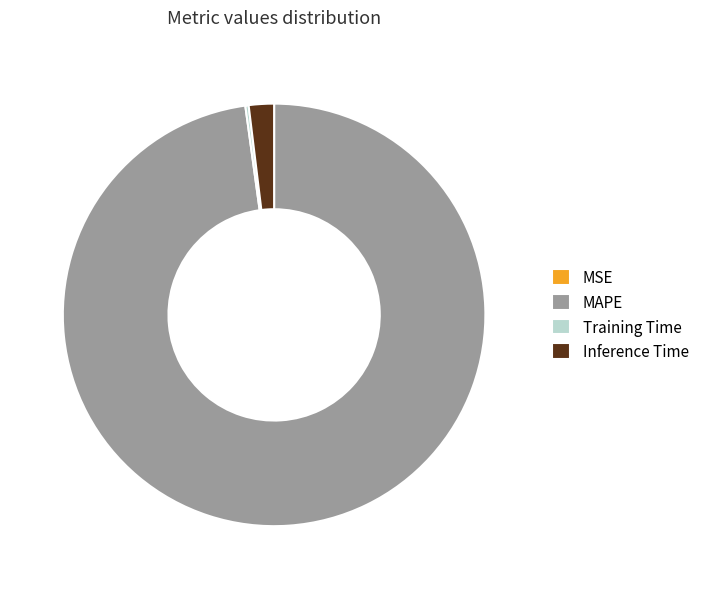

Which slice is the largest?

MAPE